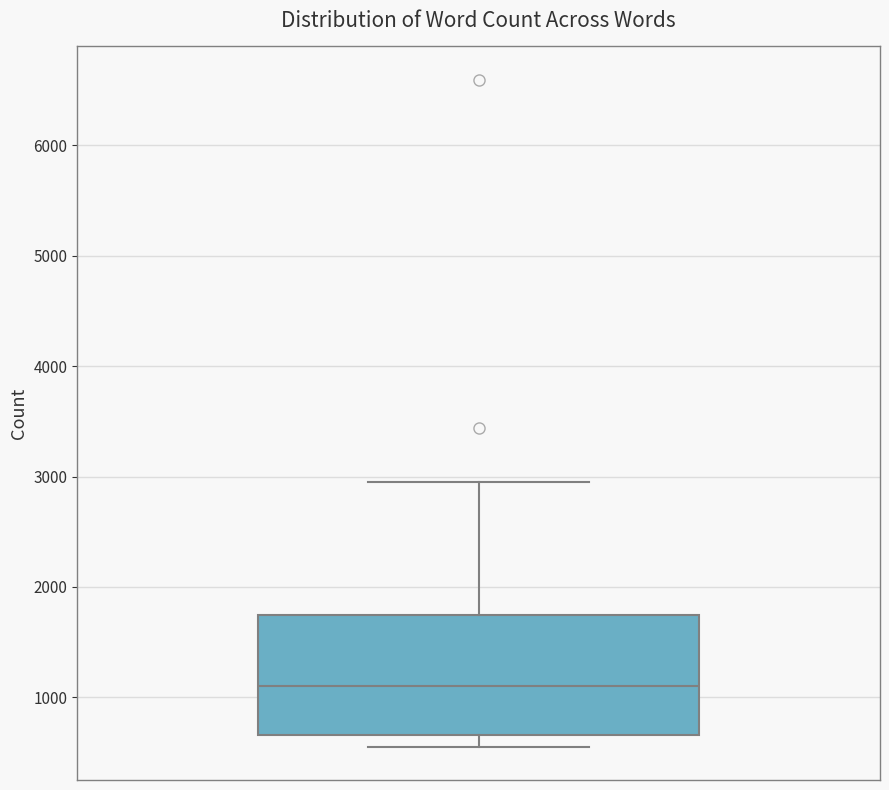

Read this box plot against the y-axis: the position of the median line, the range covered by the box, and the ends of both whiskers. The values are not printed on the chart, so give them approximately, as read against the axis.

median 1100, box 700 to 1700, whiskers 600 to 3000